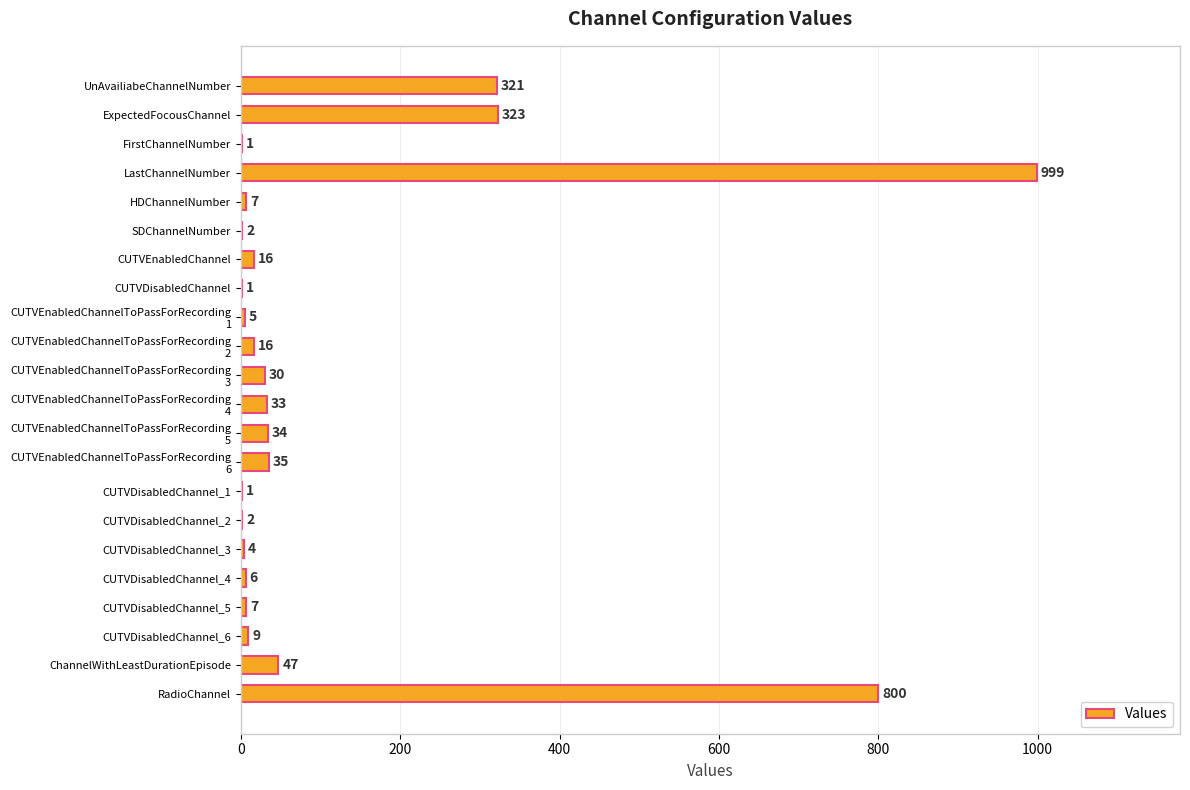

What is the average value?

123